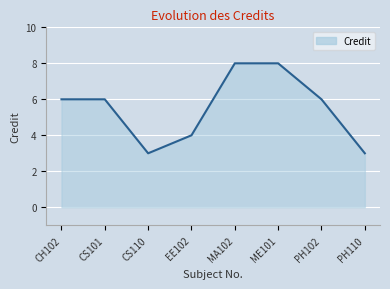

Count the number of categories in the chart.

8